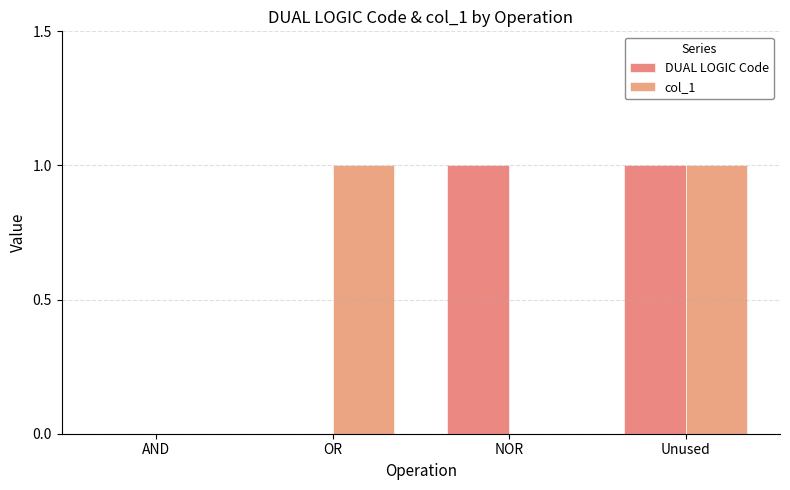

Rank the series by their maximum value, from lowest to highest.

DUAL LOGIC Code, col_1